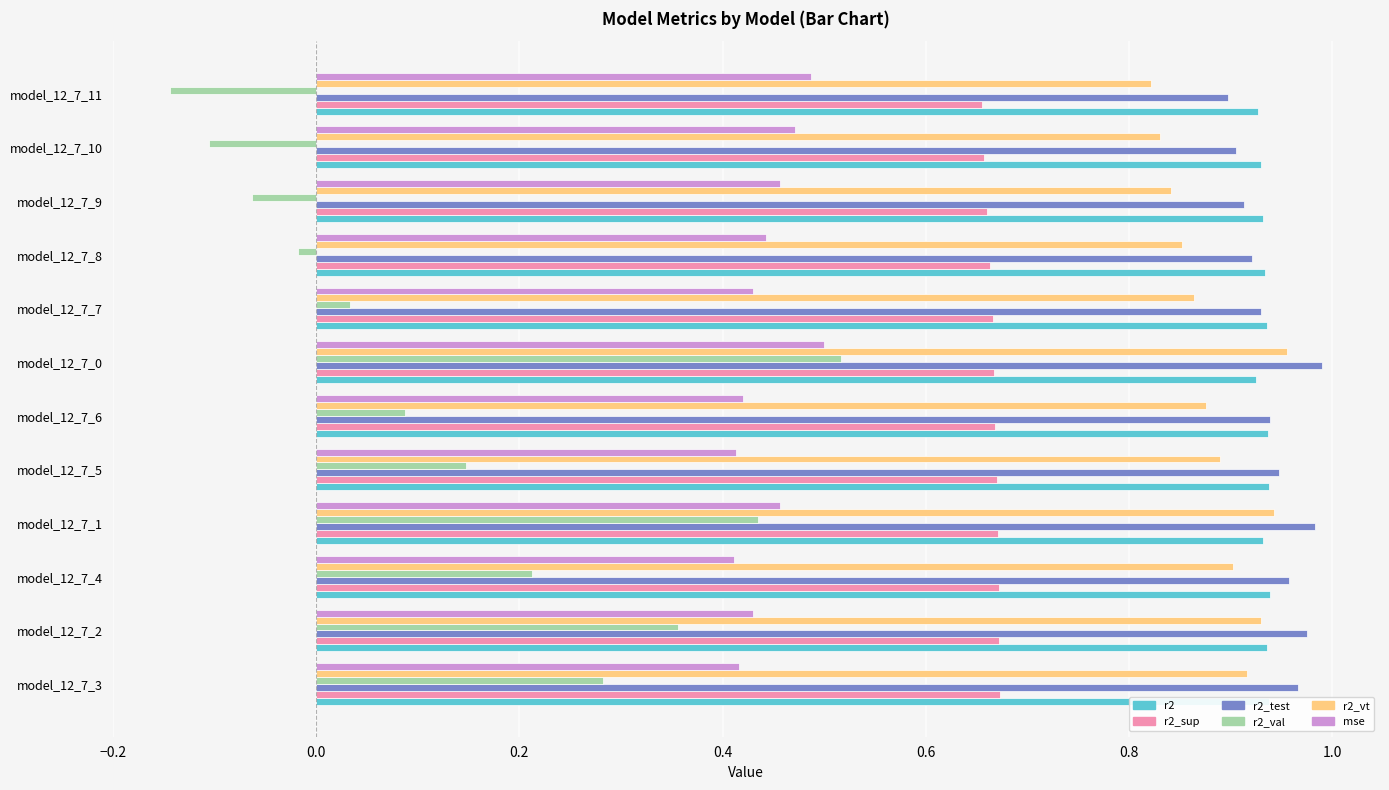

At how many categories does at least one series exceed 0?

12